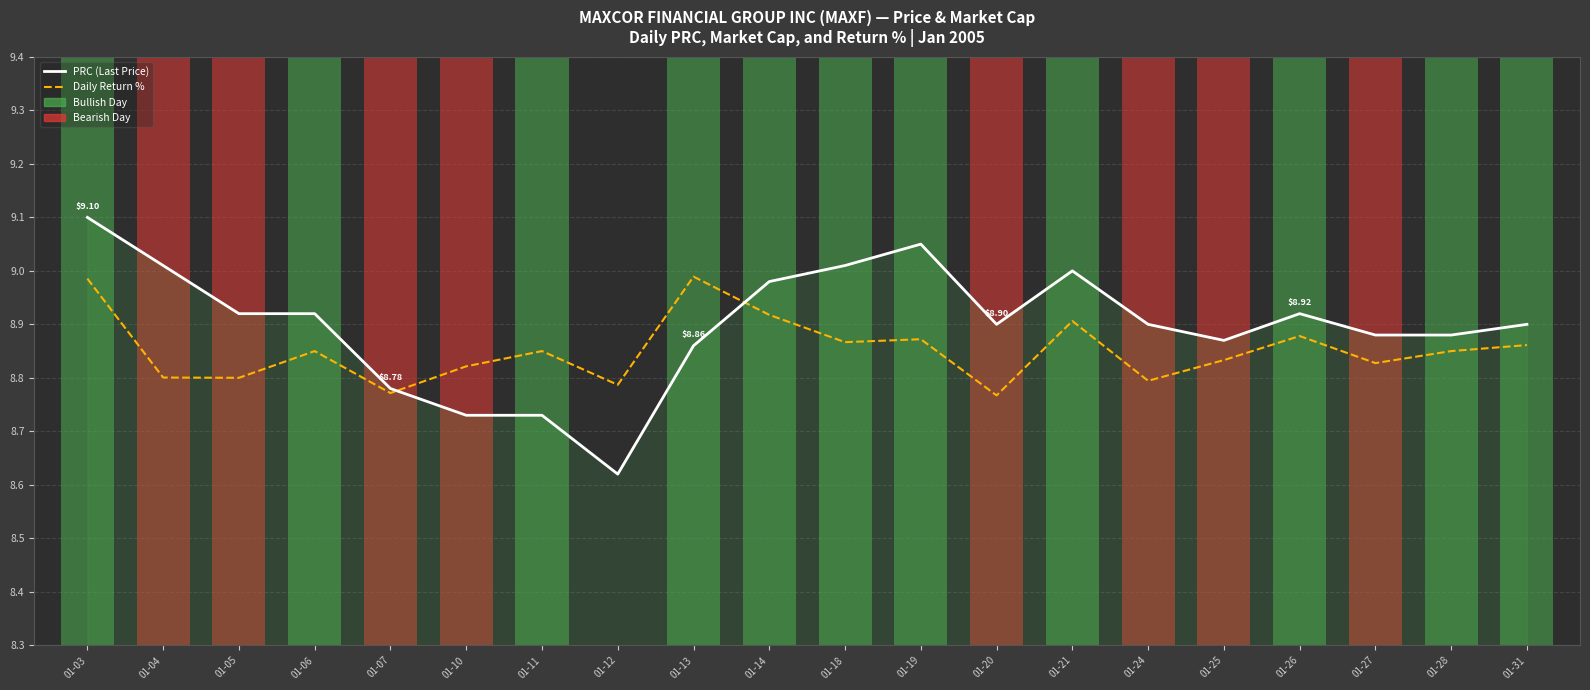

What is the average value of the PRC (Last Price) series?

8.9